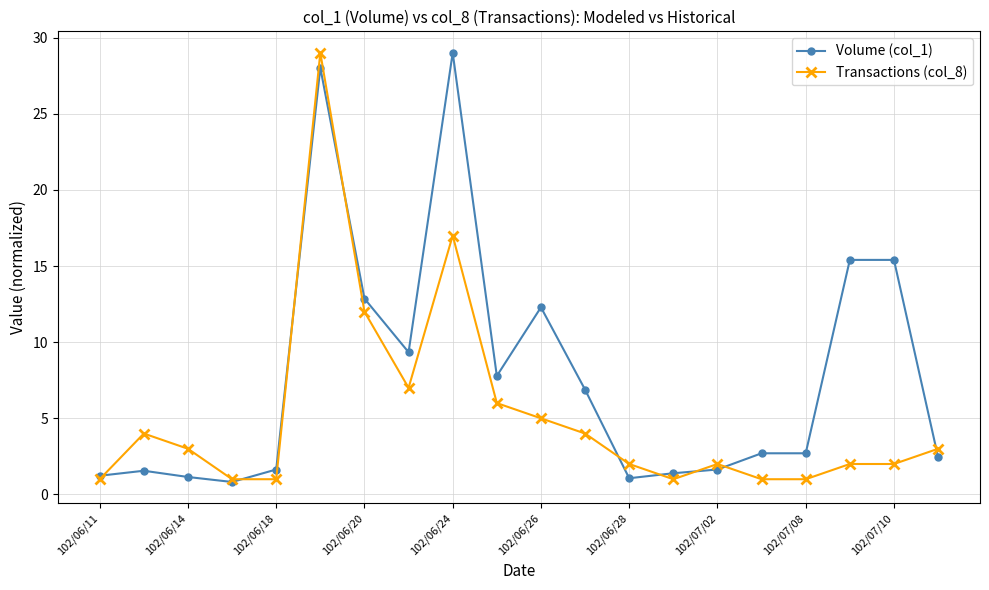

True or false: Transactions (col_8) has more than 0 interior local peaks.

True